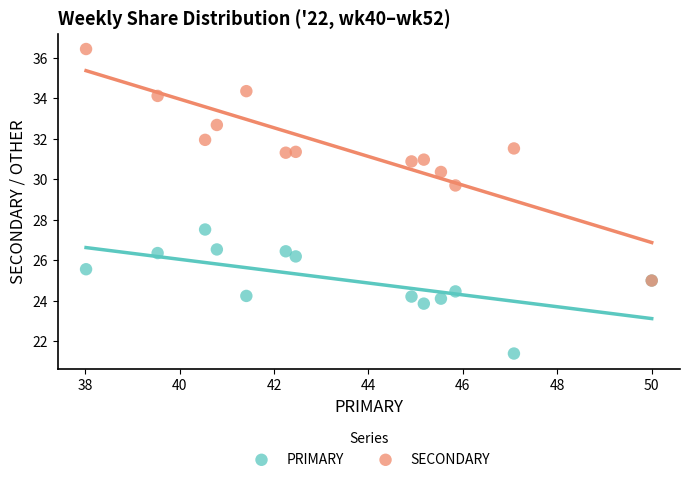

Which series has the widest spread of Y values?

SECONDARY